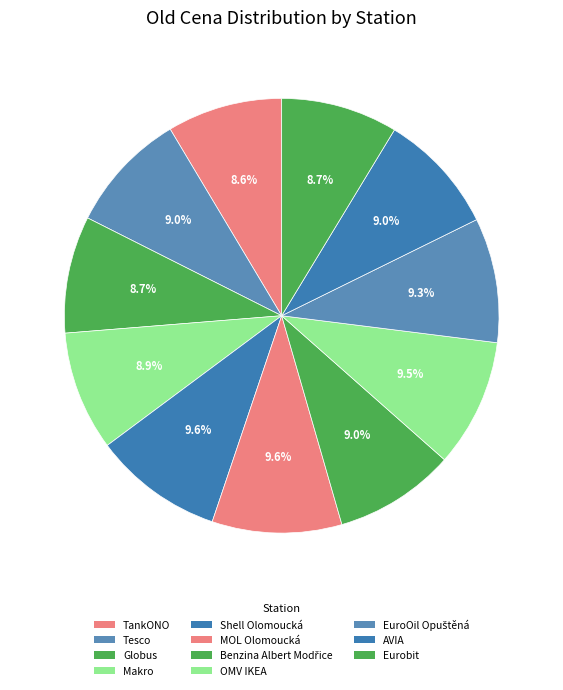

How many segments does this pie chart have?

11